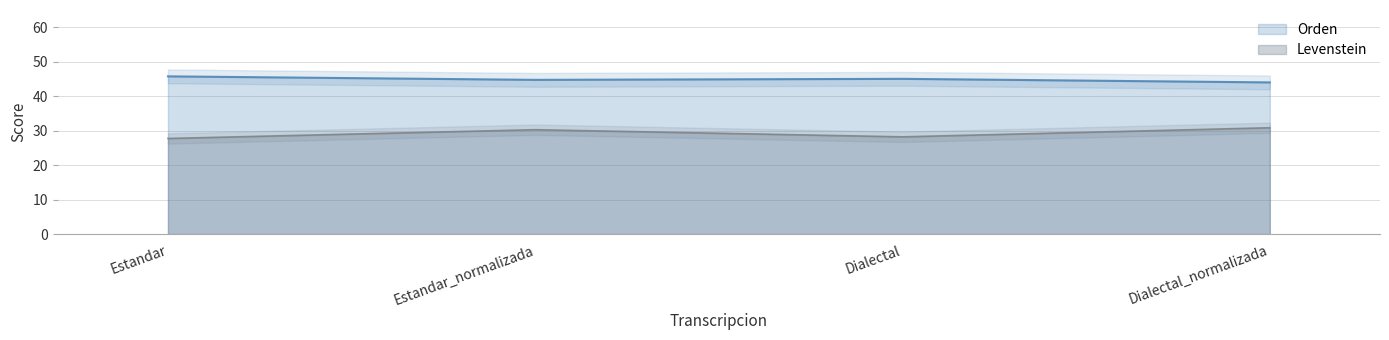

The value of Orden at Estandar_normalizada is 13.8. True or false?

False